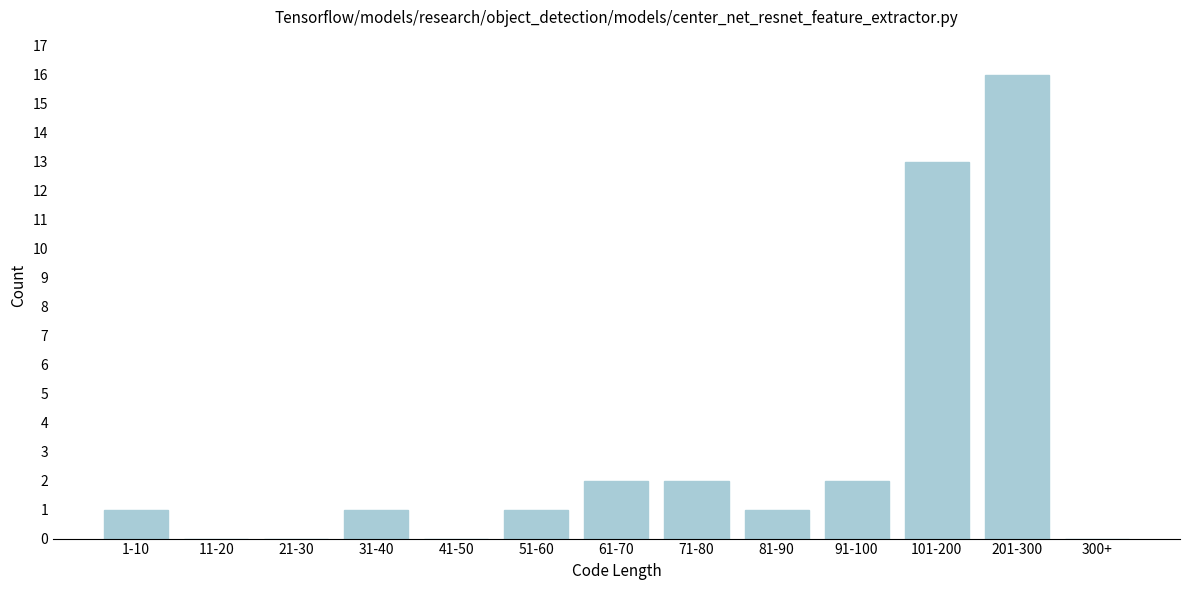

Reading left to right, transcribe all the data shown in this chart.

1-10=1	11-20=0	21-30=0	31-40=1	41-50=0	51-60=1	61-70=2	71-80=2	81-90=1	91-100=2	101-200=13	201-300=16	300+=0